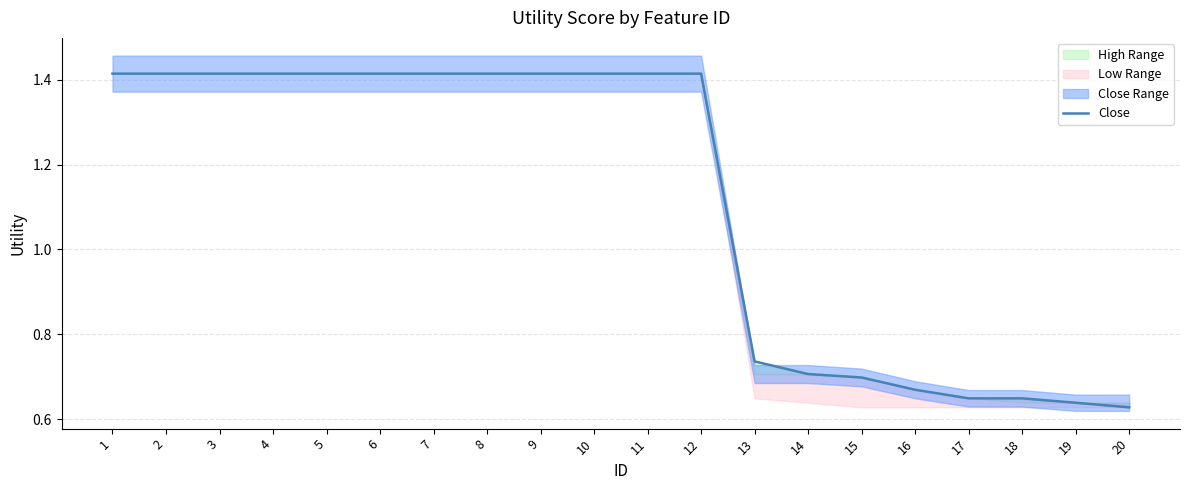

The chart shows a value of 0.4 at 7. True or false?

False